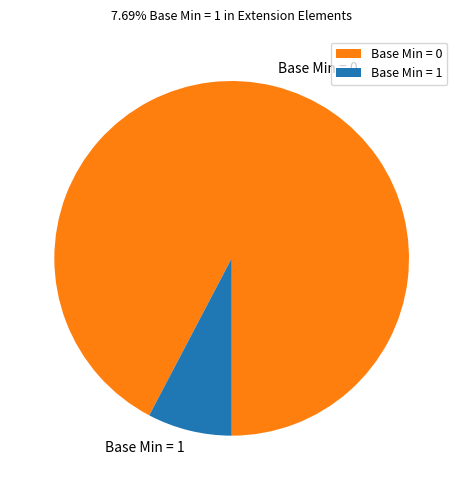

Which category has the biggest portion of the pie?

Base Min = 0